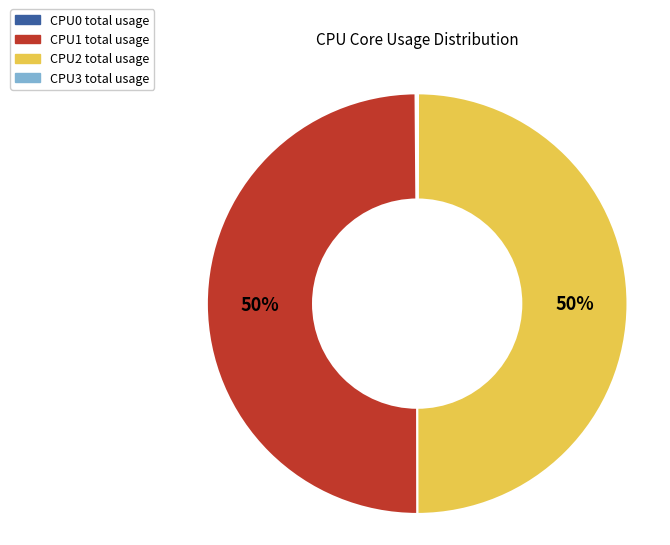

The CPU2 total usage slice represents 50% of the pie. True or false?

True